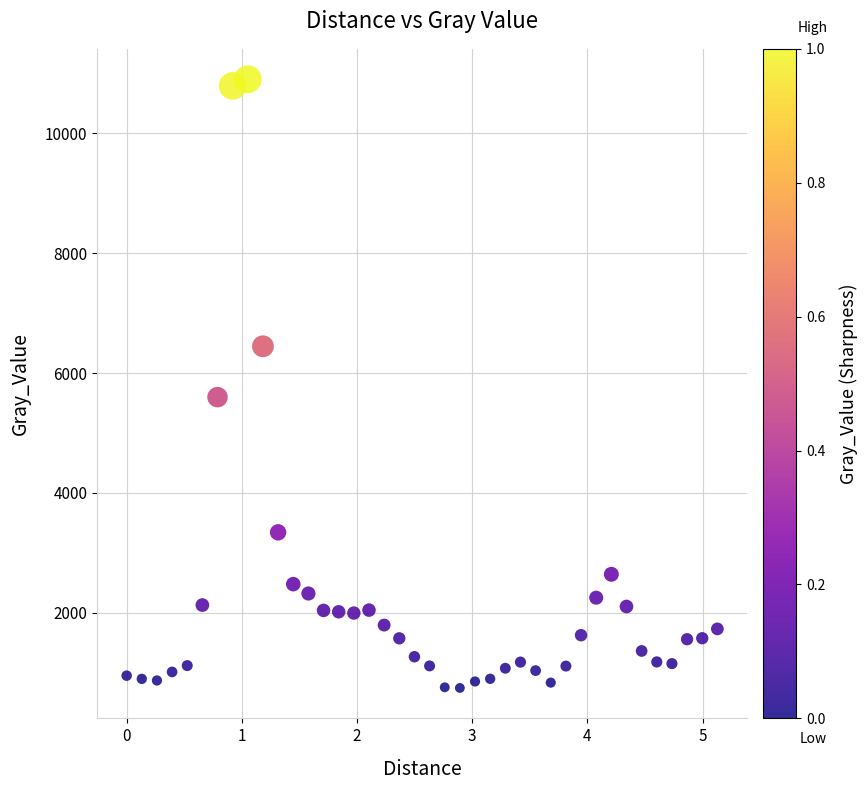

What Y value in the scatter plot is closest to 5824?

5599.1